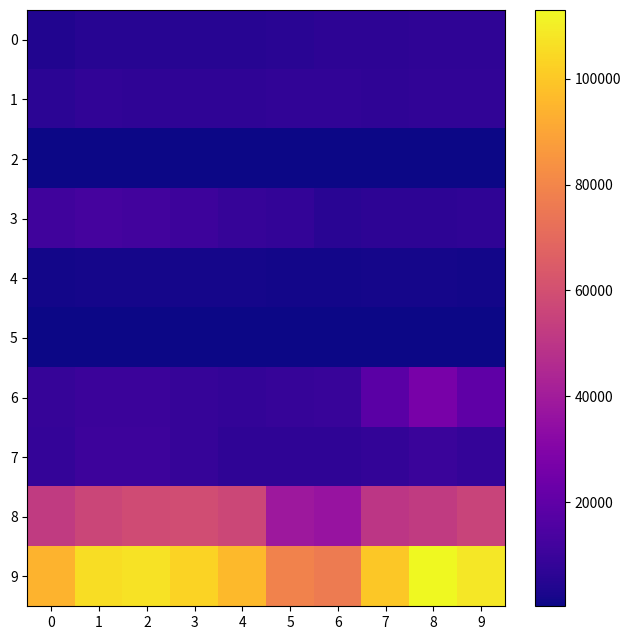

At which category is the sum across all series the highest?

8